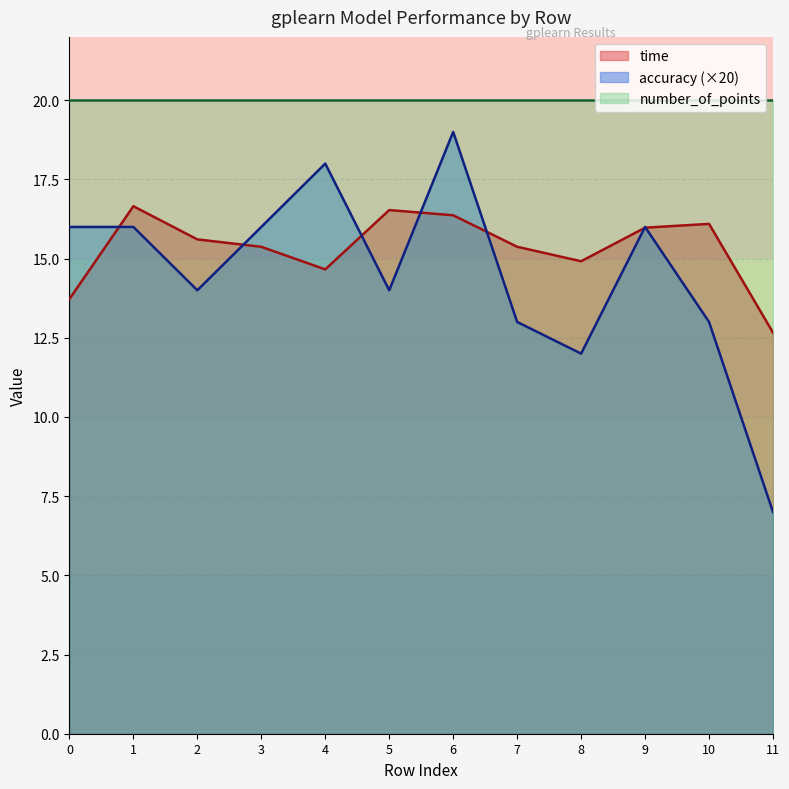

Which has a higher value, 1 or 8?

1